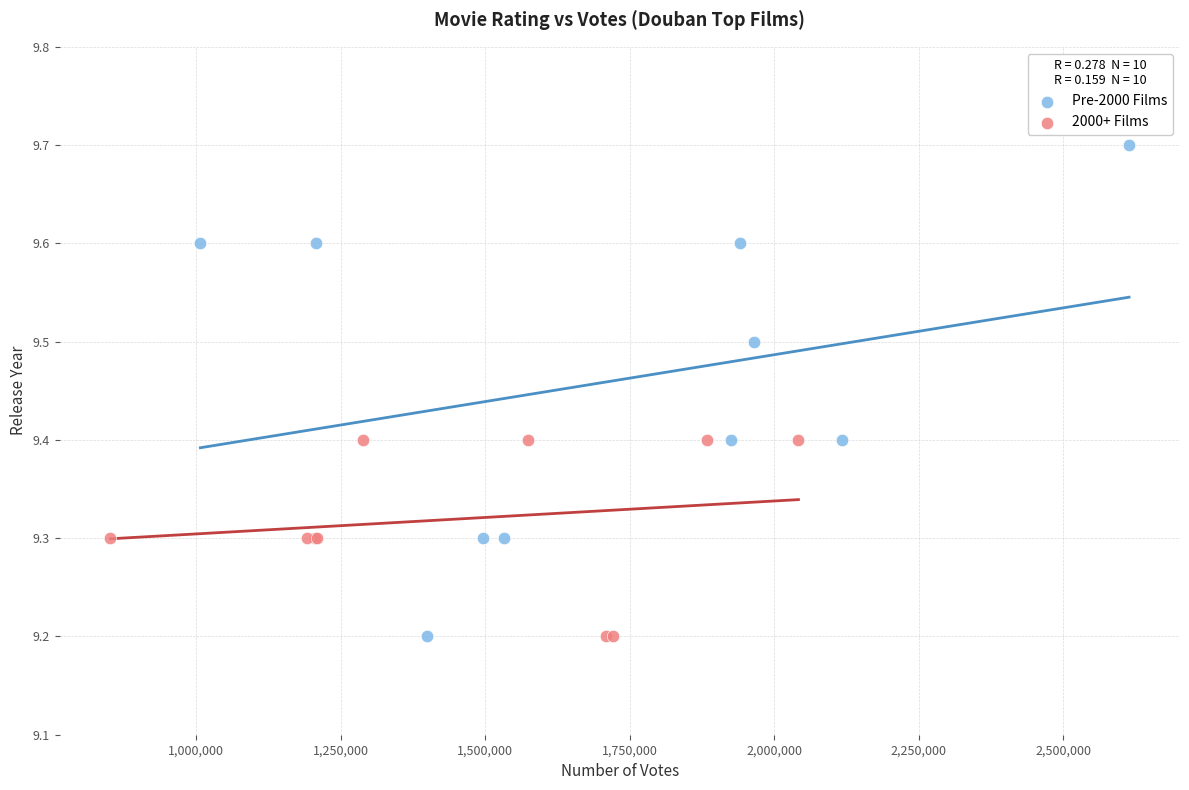

Which series reaches the maximum Y coordinate?

Pre-2000 Films